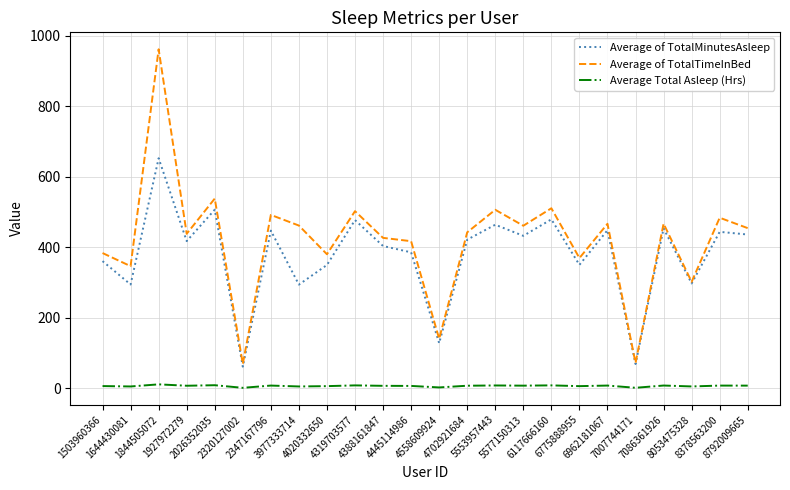

How many values in the Average Total Asleep (Hrs) series are below 7?

12